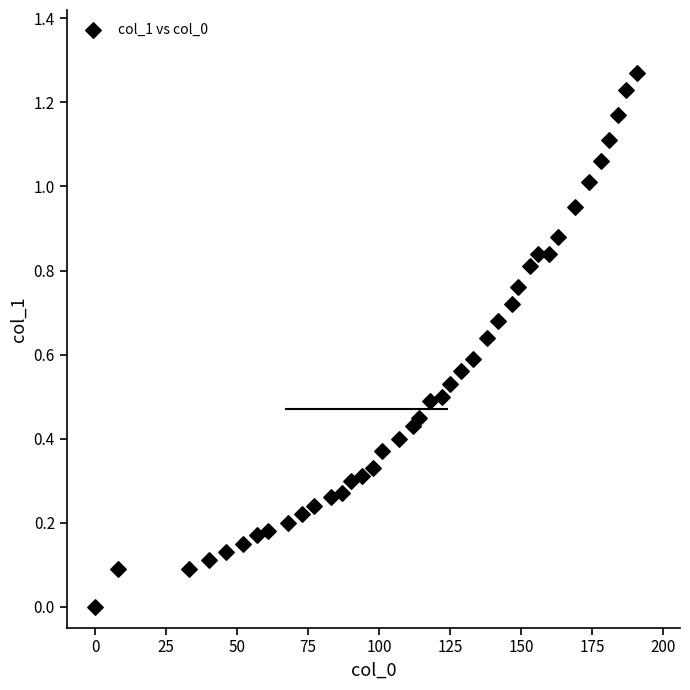

What is the range of X values (max minus min)?

191.0